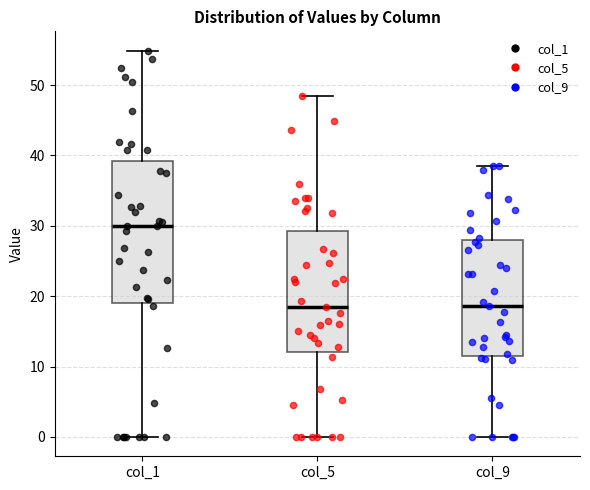

Which box is the tallest, from its lower edge to its upper edge?

col_1